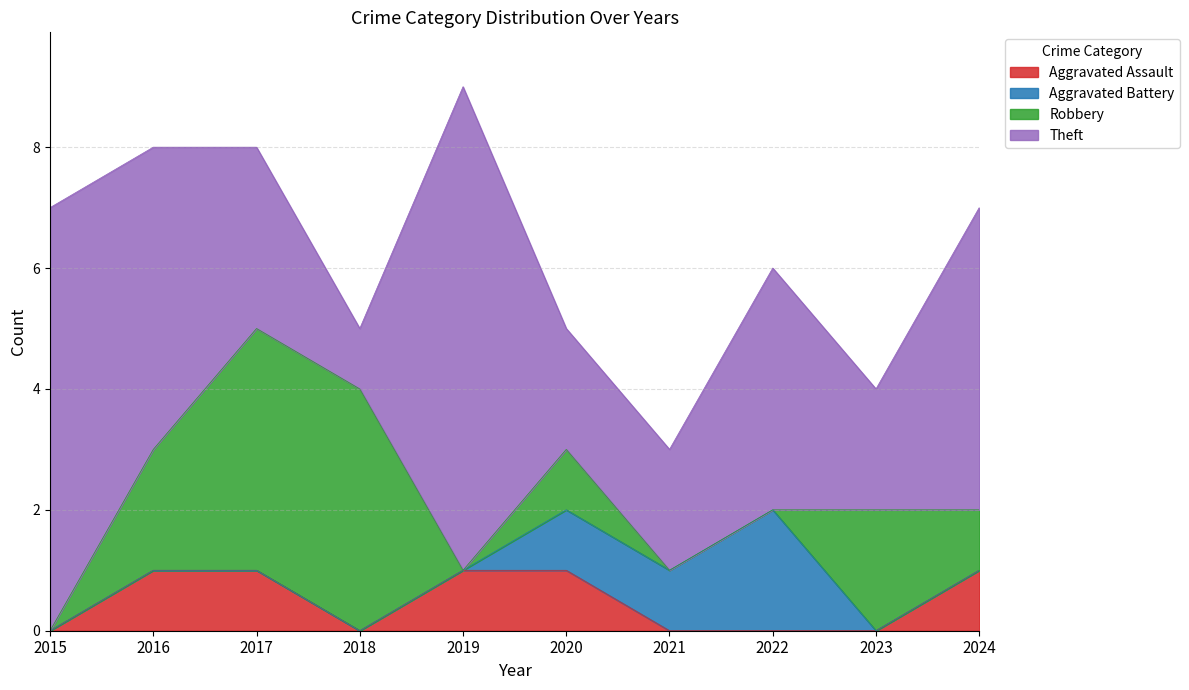

Count the Robbery values in the range 0 to 2.

8